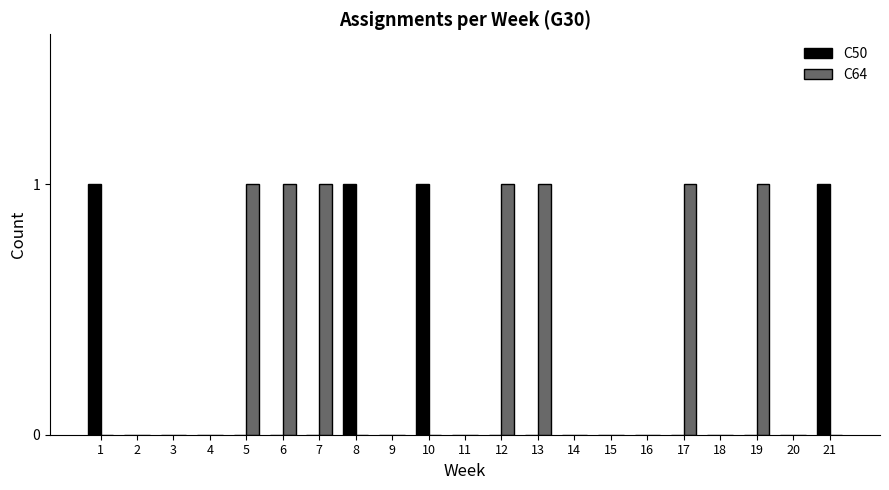

How many data points does each series have?

21